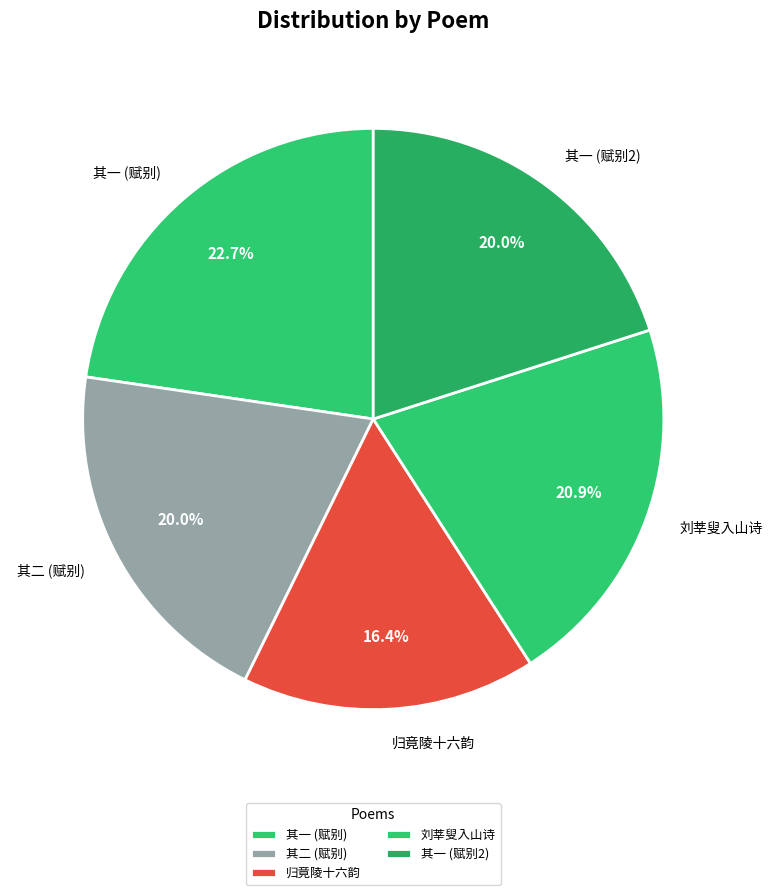

How many slices are in this pie chart?

5